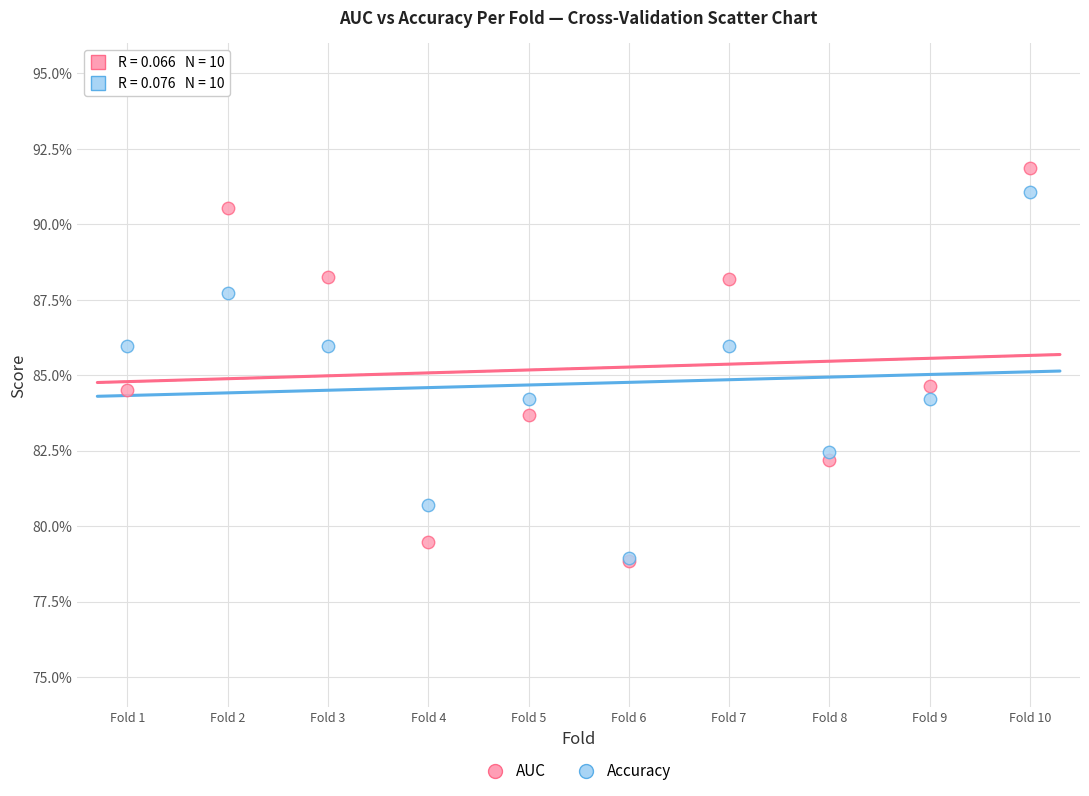

What are all the series names shown in the legend?

AUC, Accuracy